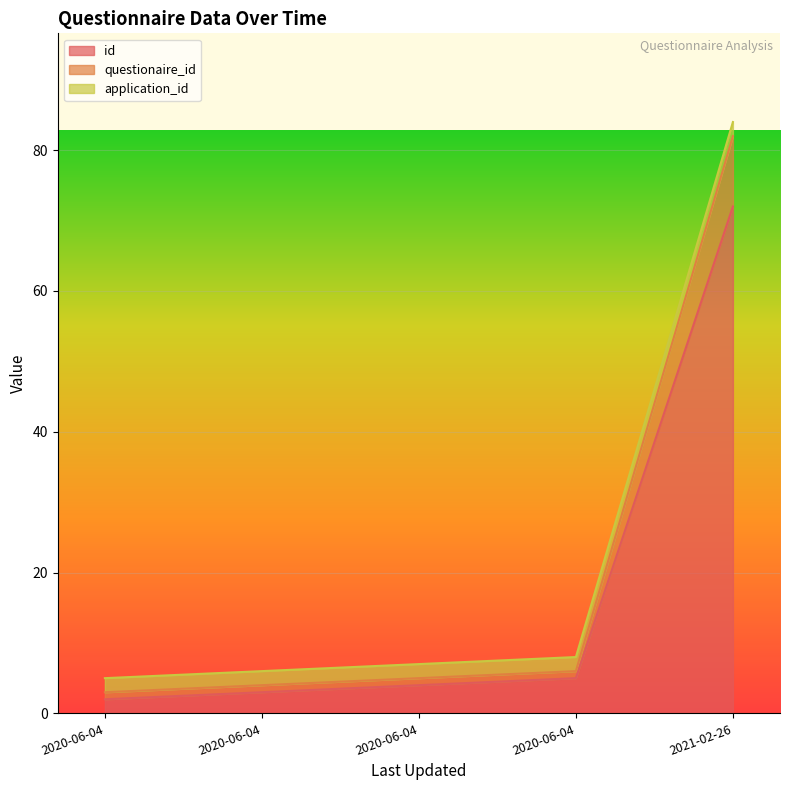

What is the label of the 4th point from the right?

2020-06-04